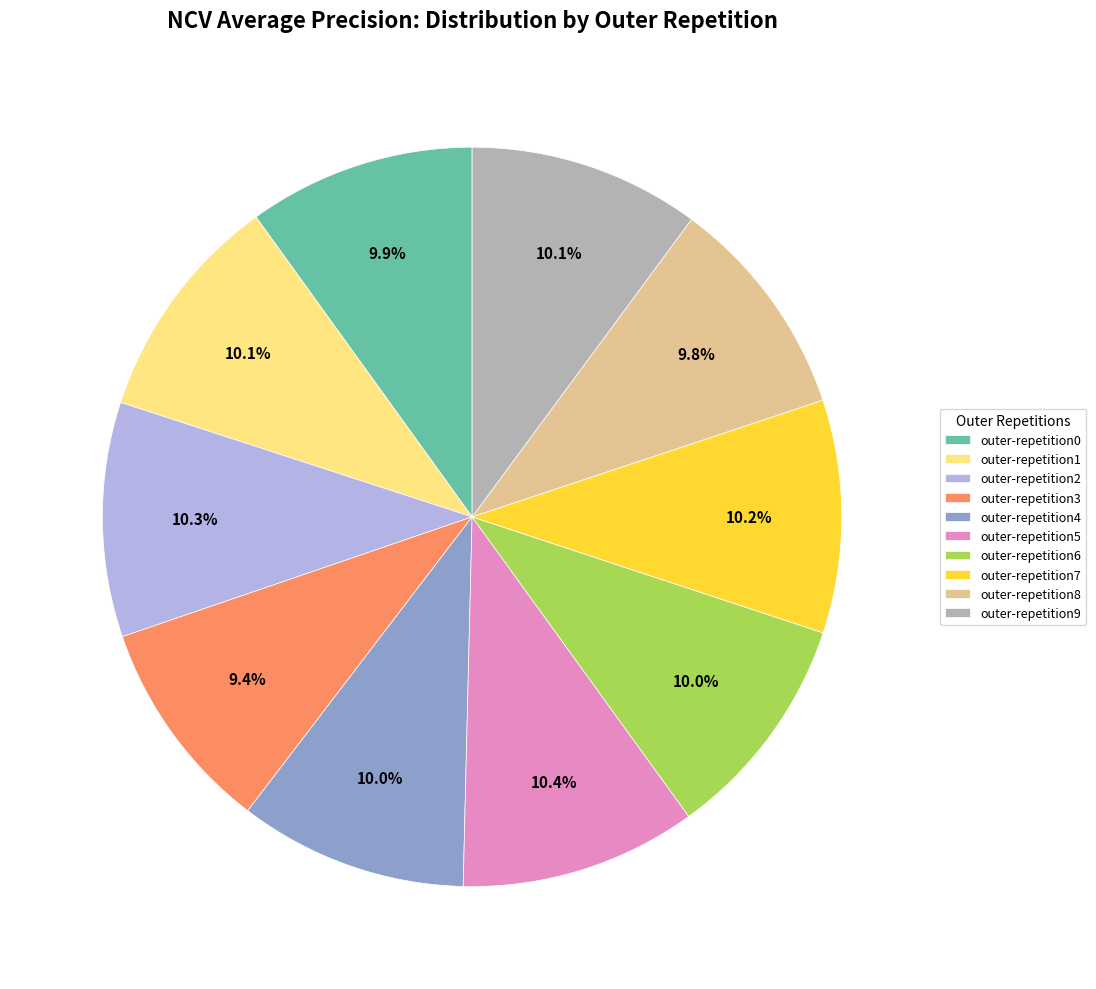

Count the number of slices in the pie.

10